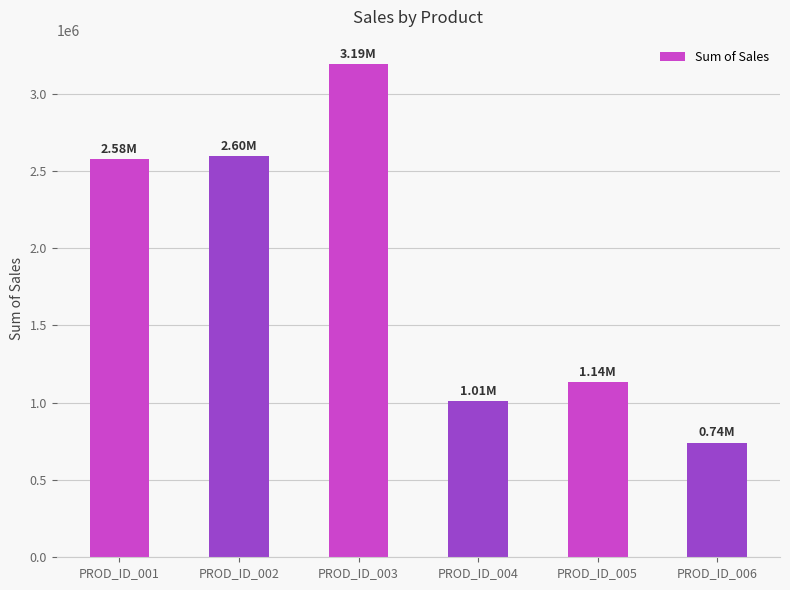

Which label corresponds to the largest value in the chart?

PROD_ID_003